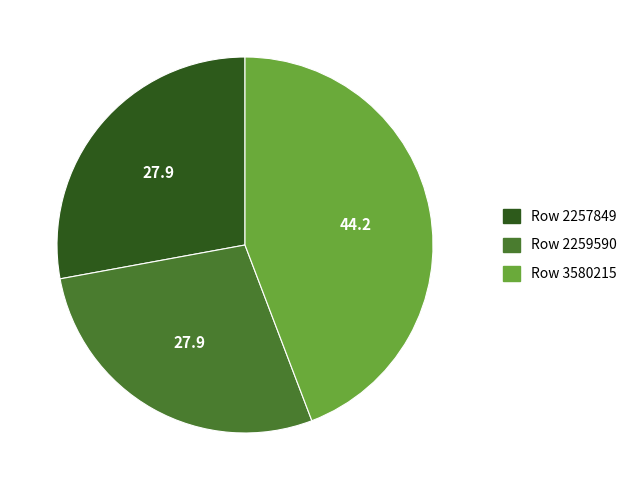

What is the largest slice in the pie chart?

Row 3580215